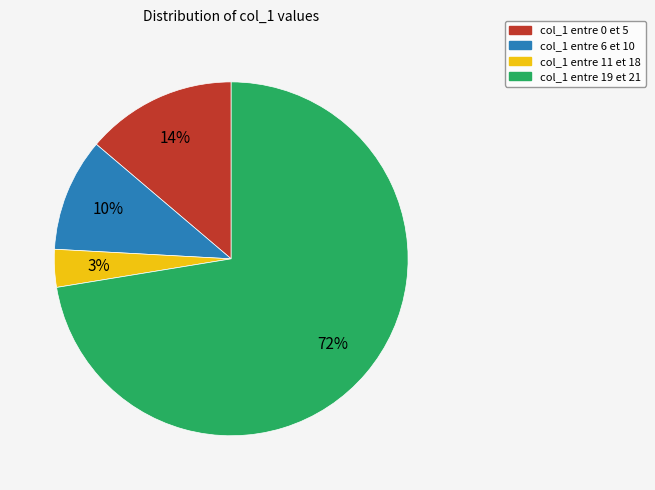

Is there a majority slice in this chart?

Yes